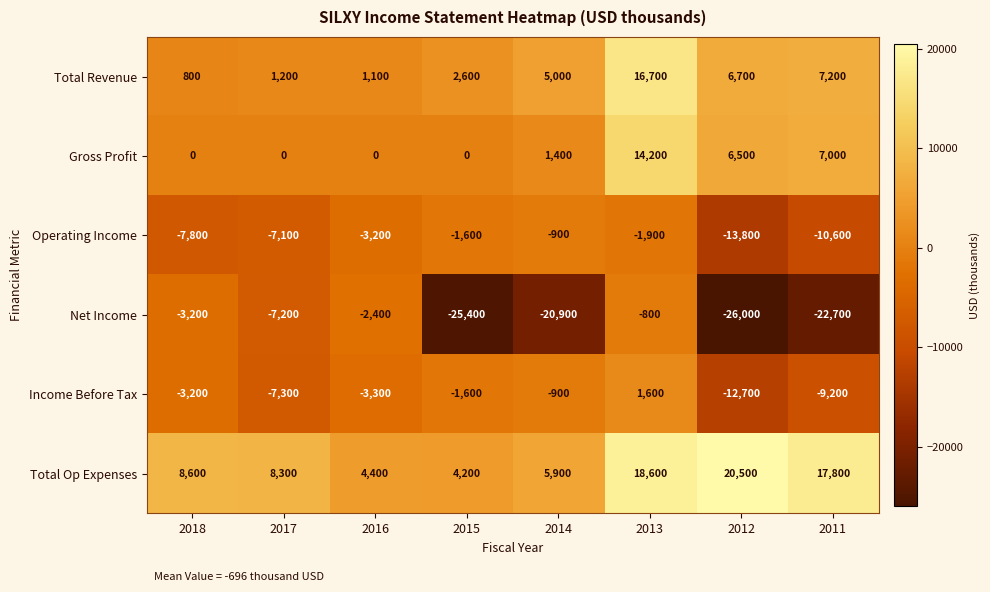

What value does the Operating Income series have at 2011, to the nearest 50?

-10600